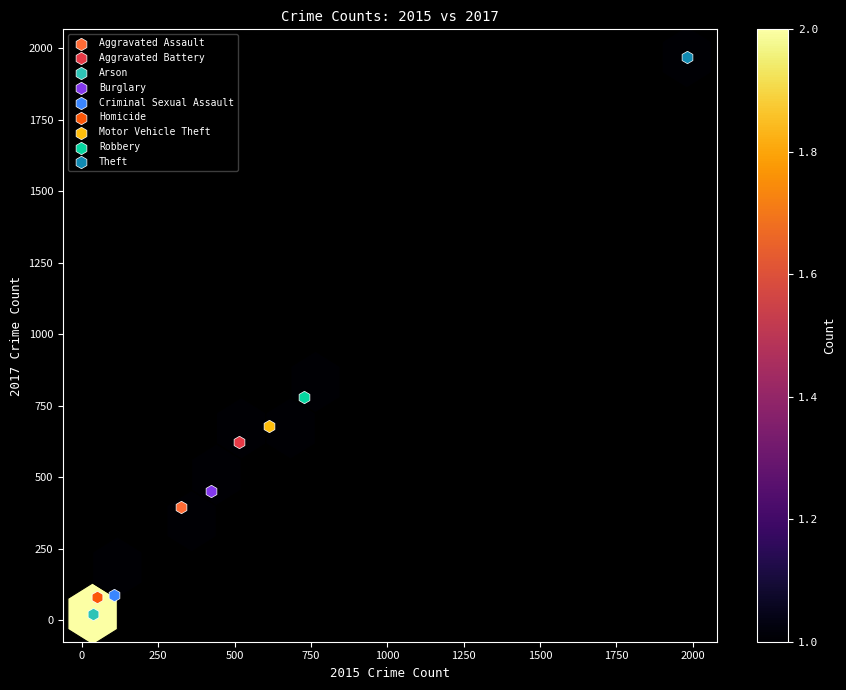

What are all the series names shown in the legend?

Aggravated Assault, Aggravated Battery, Arson, Burglary, Criminal Sexual Assault, Homicide, Motor Vehicle Theft, Robbery, Theft